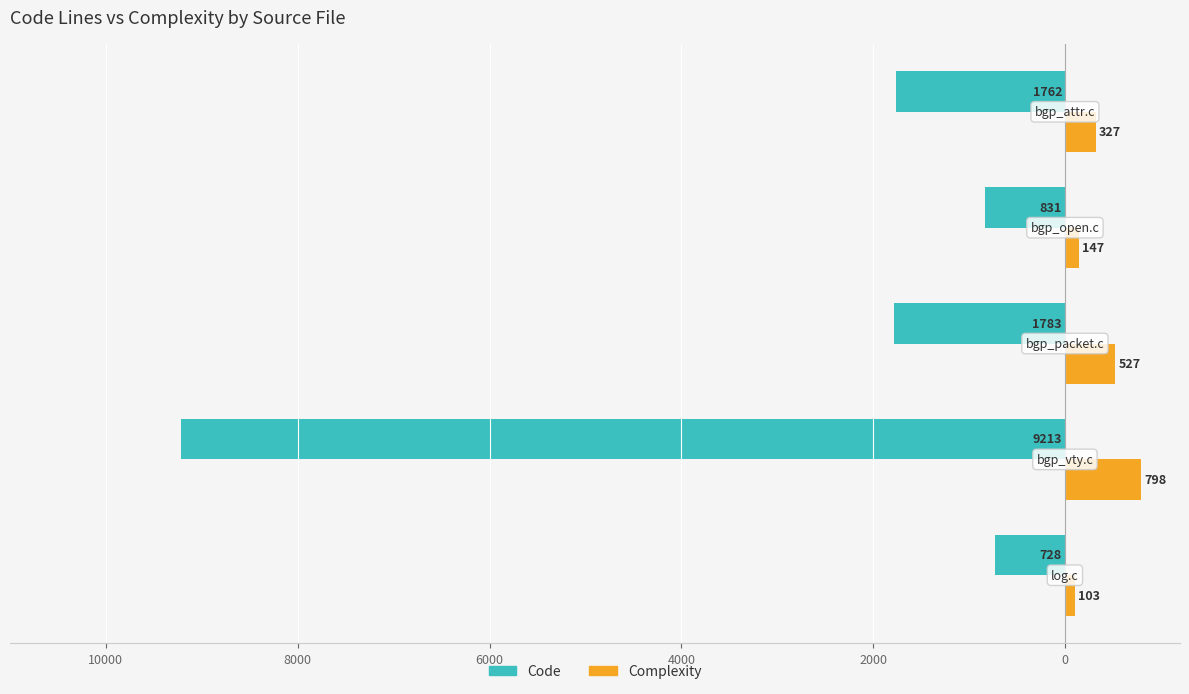

What are all the series names shown in the legend?

Code, Complexity